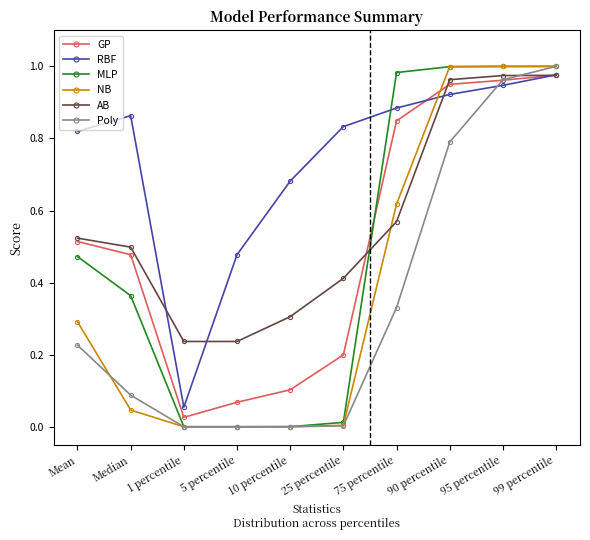

What is the label of the 7th point from the right?

5 percentile